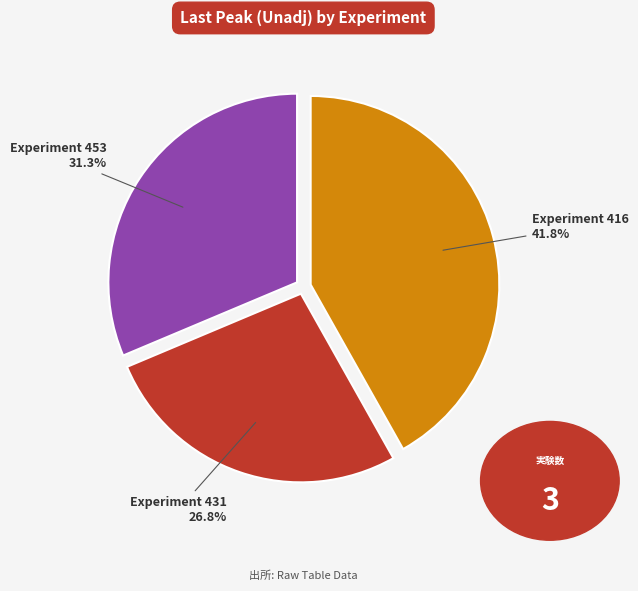

Which slice is the smallest?

Experiment 431